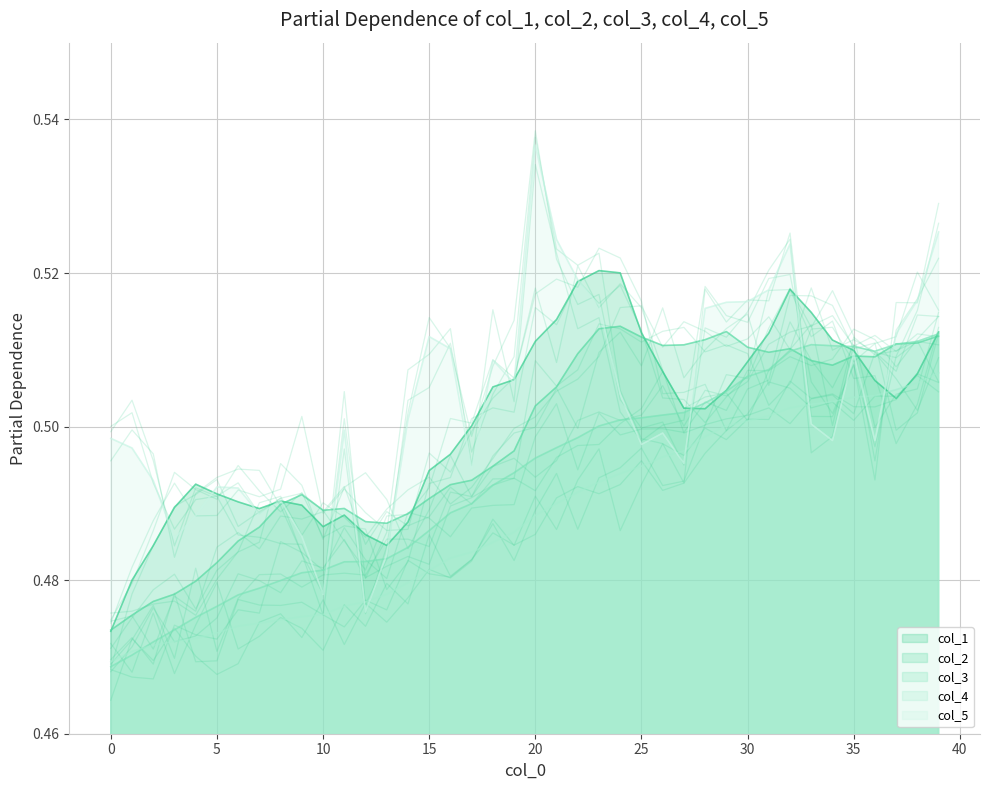

What is the greatest value displayed?

0.5